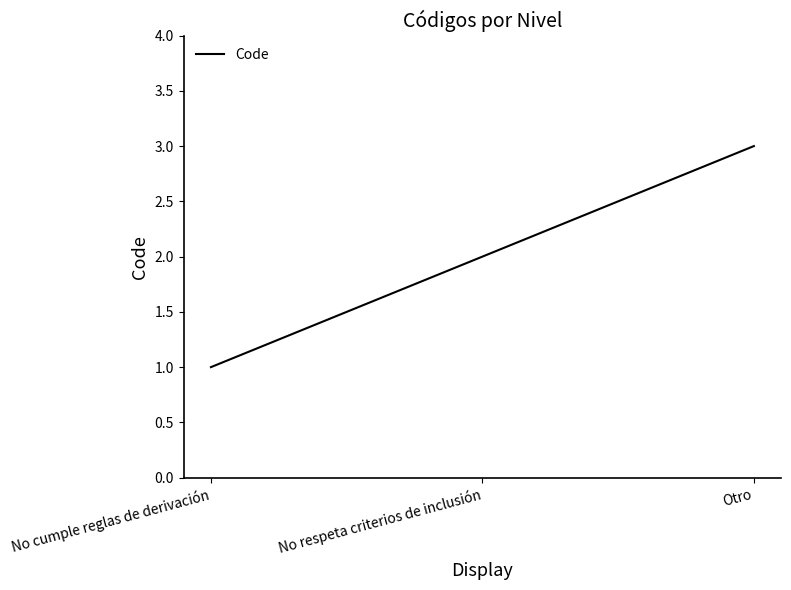

Is it true that the value at No cumple reglas de derivación is 0?

False